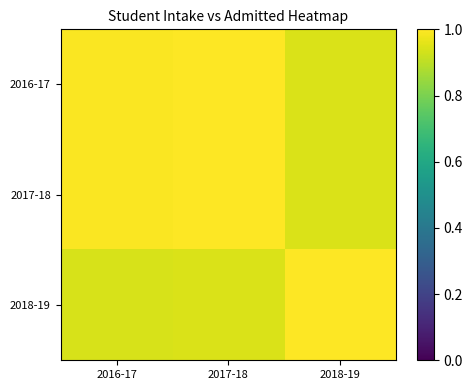

Rank the series at 2018-19 from lowest to highest value.

2016-17, 2017-18, 2018-19